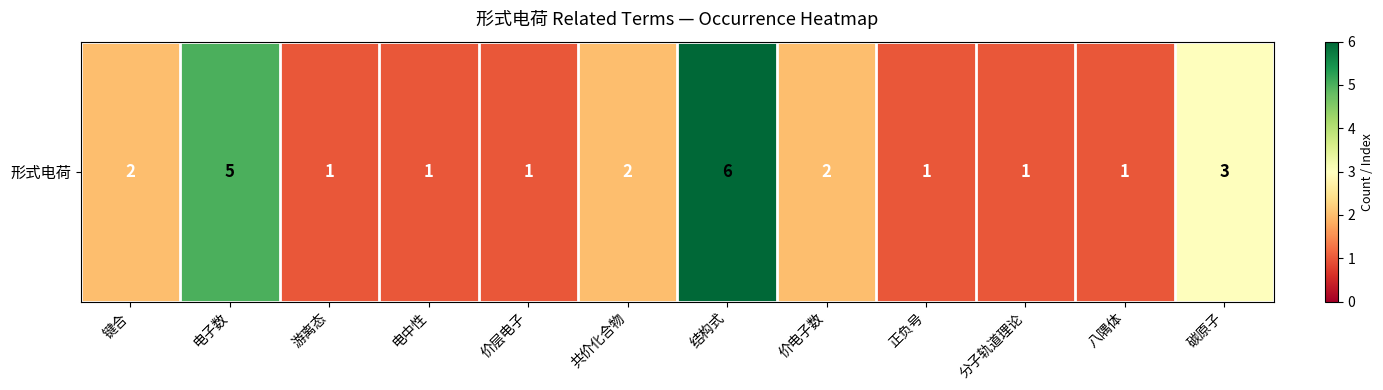

True or false: the data shows 7 at 电子数.

False